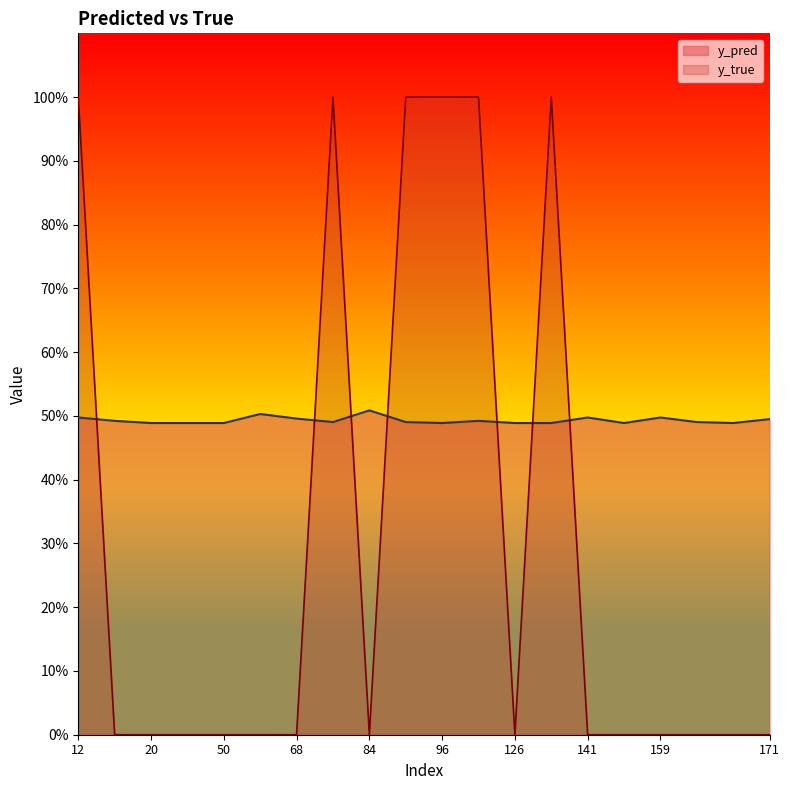

Where is the first local maximum for y_pred?

61